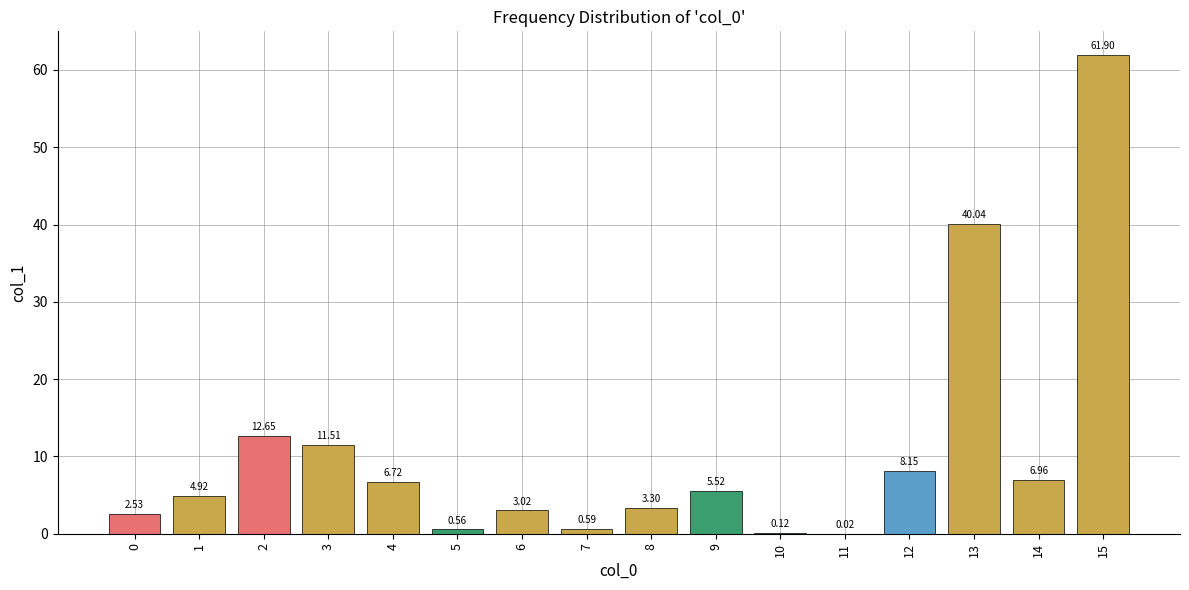

What is the ratio of the value at 3 to the value at 13?

0.3